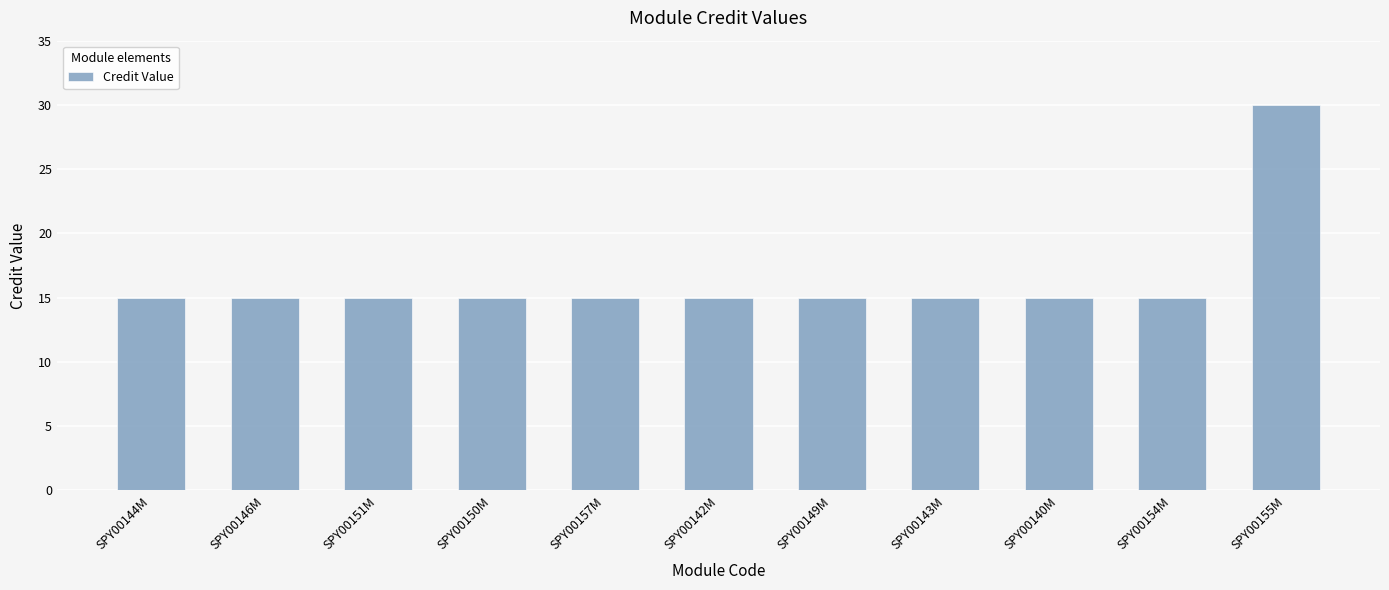

Is it true that the value at SPY00157M is 15?

True